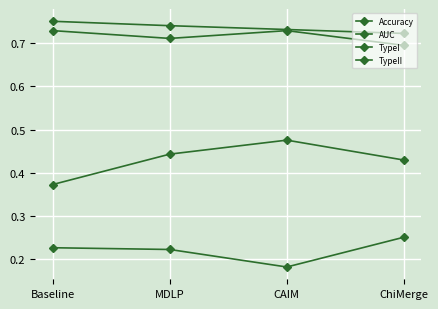

True or false: TypeI and TypeII cross at least once.

False